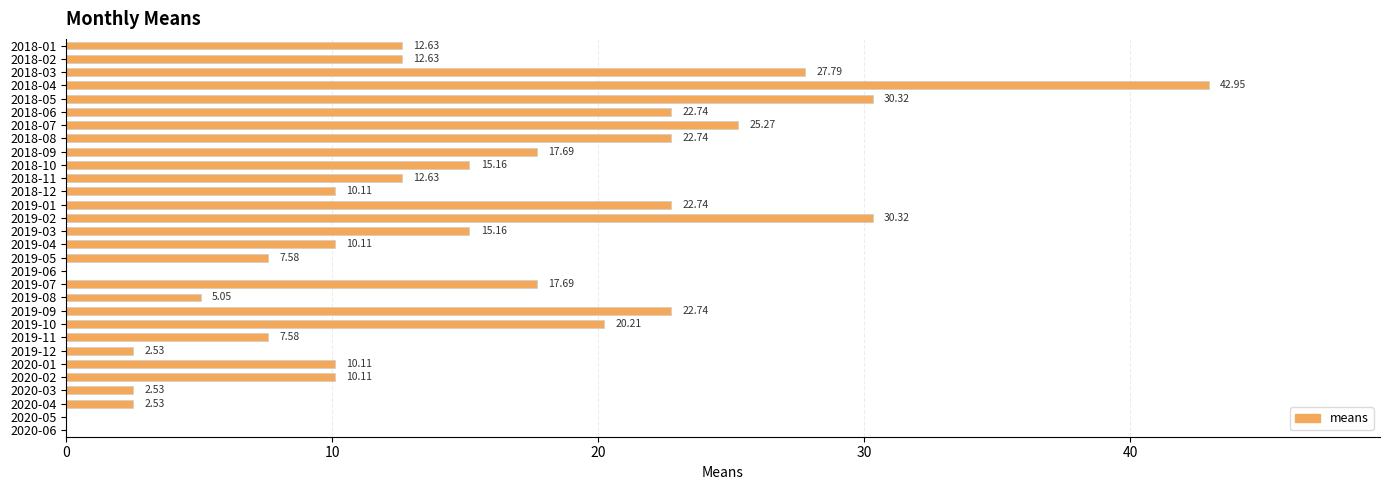

What is the sum of the values at 2018-01 and 2019-09?

35.4